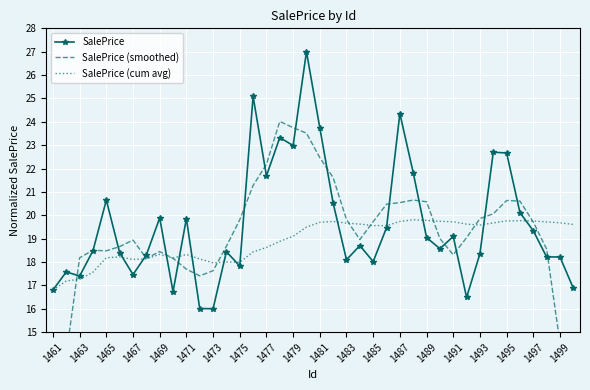

The SalePrice series shows 19.0 at 1489. True or false?

True